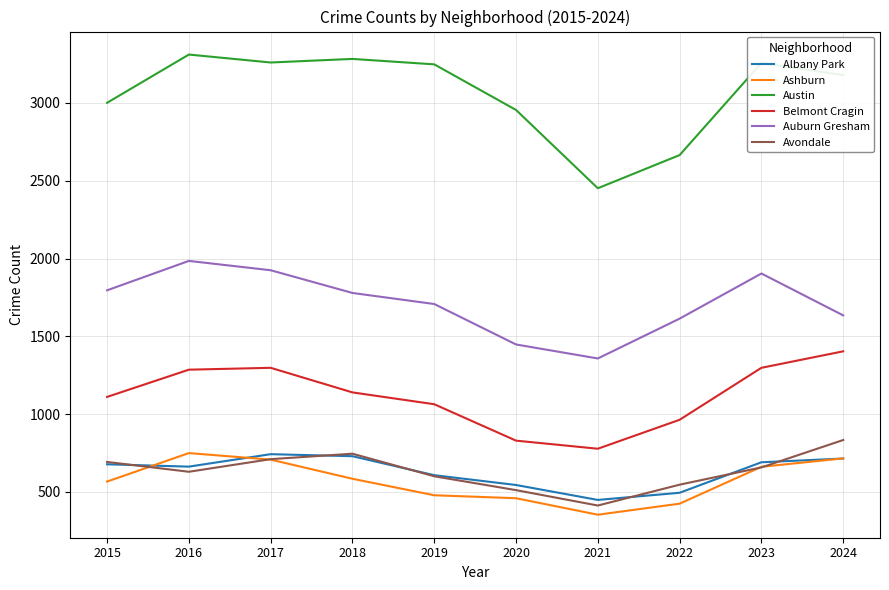

At which label is Albany Park closest to 596?

2019